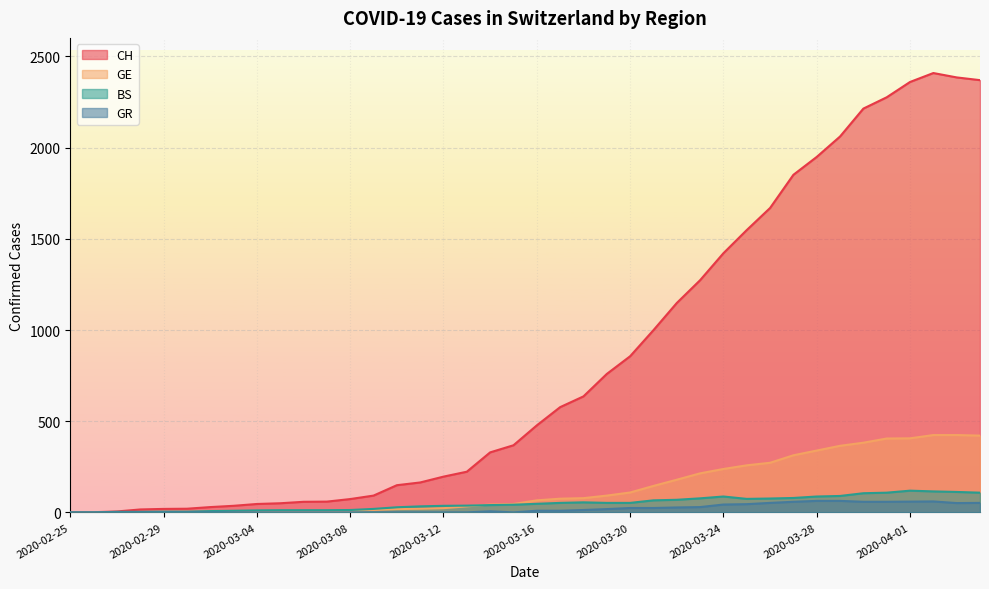

Where is the first local minimum for GR?

2020-03-15